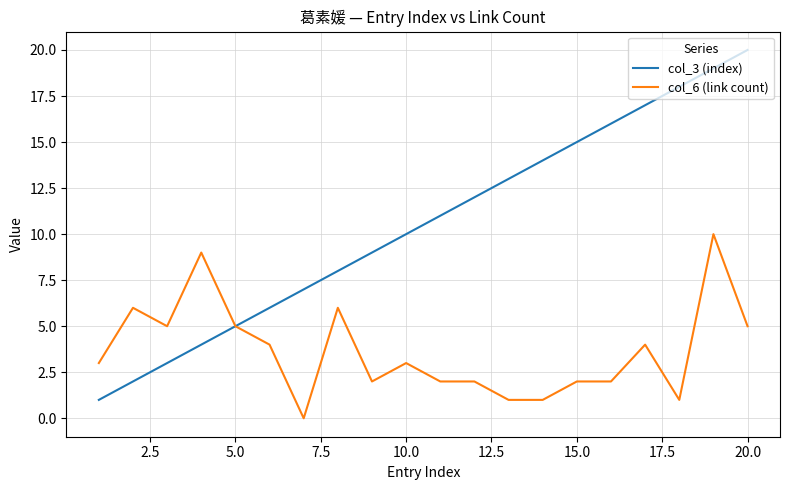

Which series has the largest total across all categories?

col_3 (index)